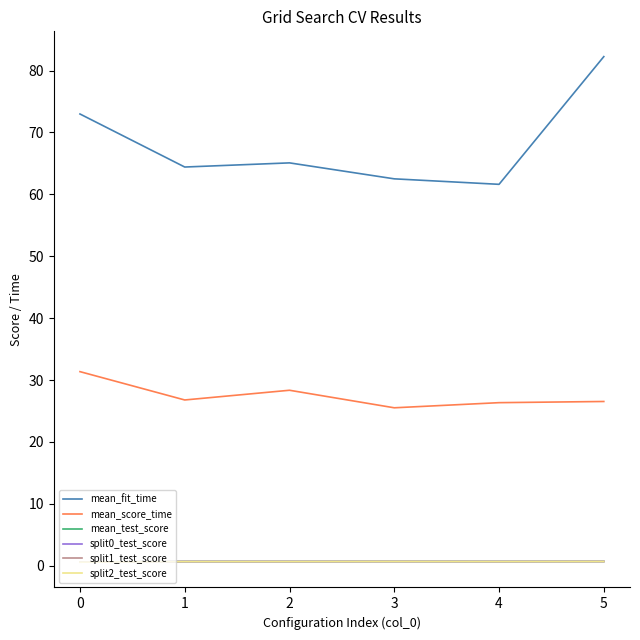

How many times do mean_test_score and split0_test_score cross each other?

1